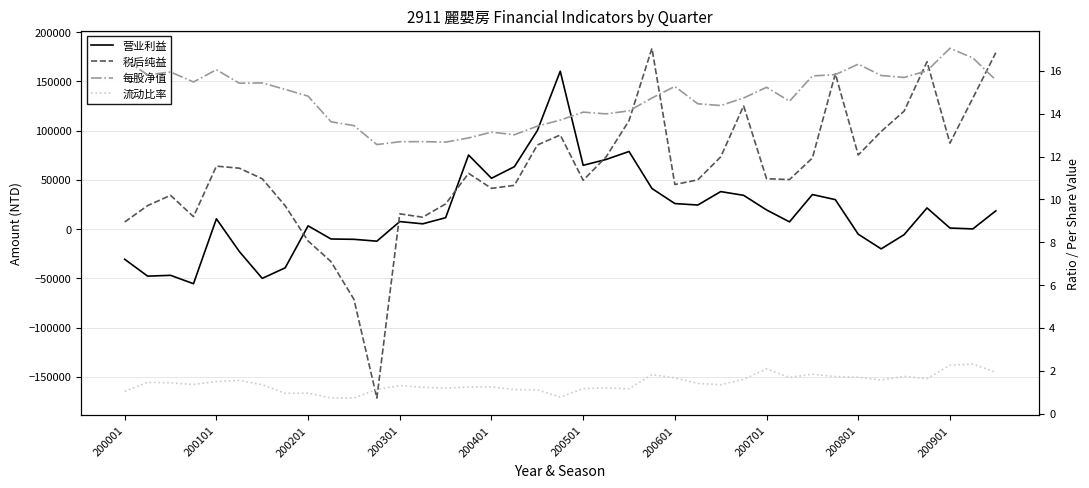

What is the difference between the maximum and minimum values in the 税后纯益 series?

354983.0